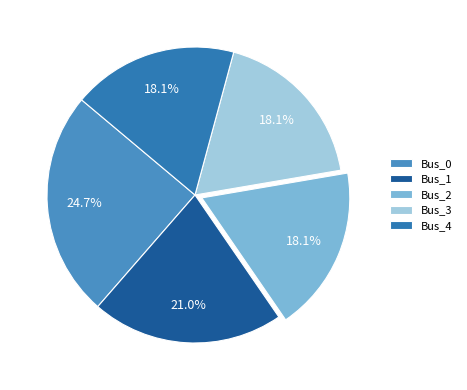

To the nearest percent, what is the average slice percentage?

20%